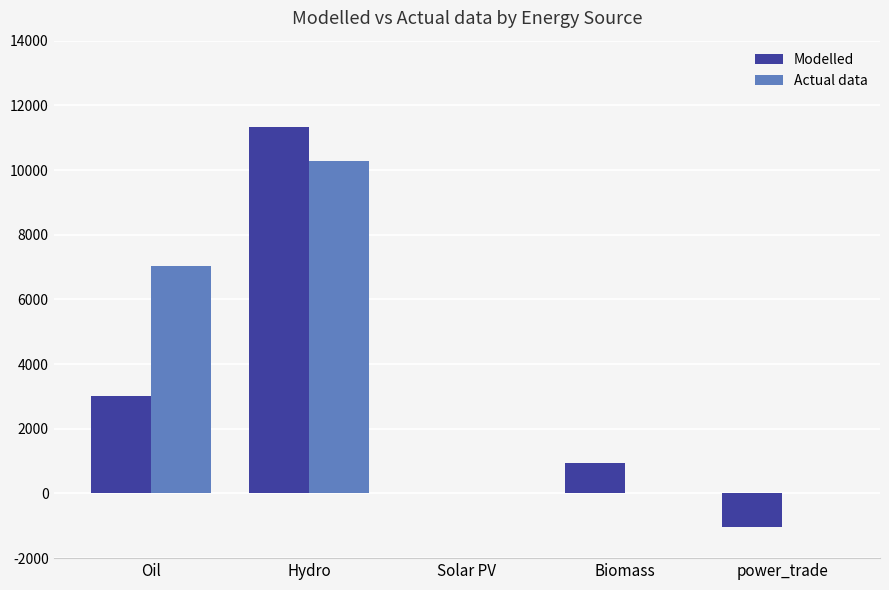

What is the sum of all Modelled values?

14286.2